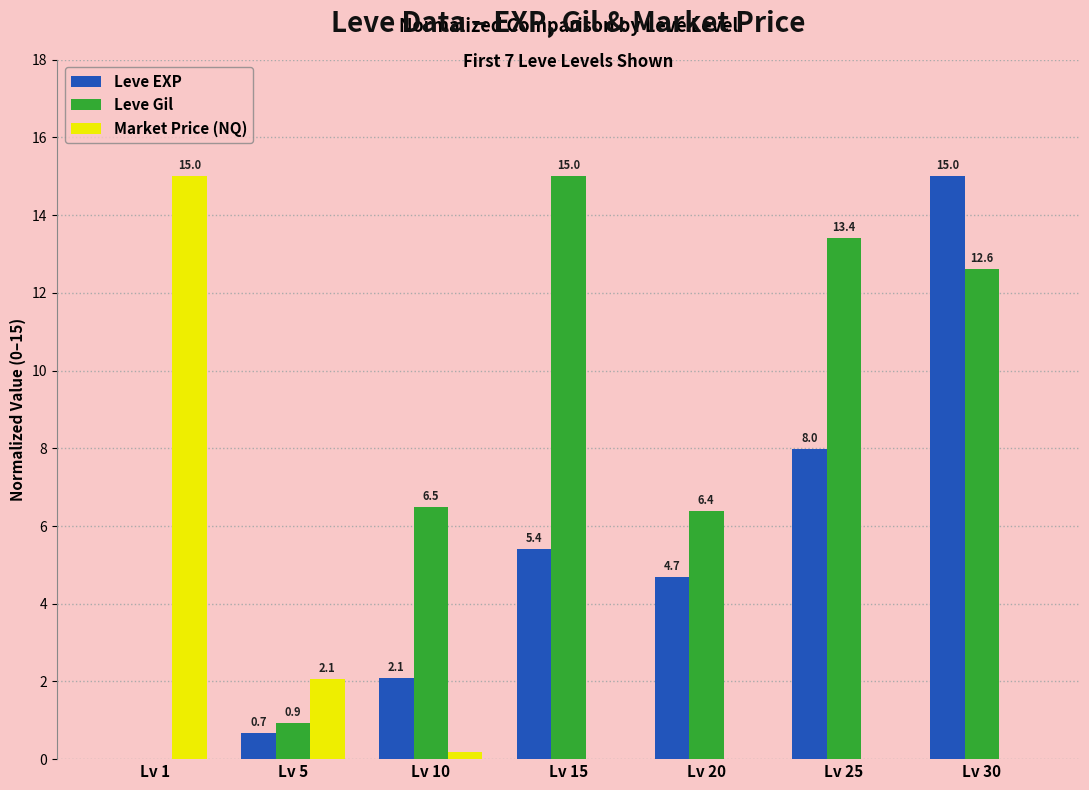

What is the average value of the Leve EXP series?

5.1